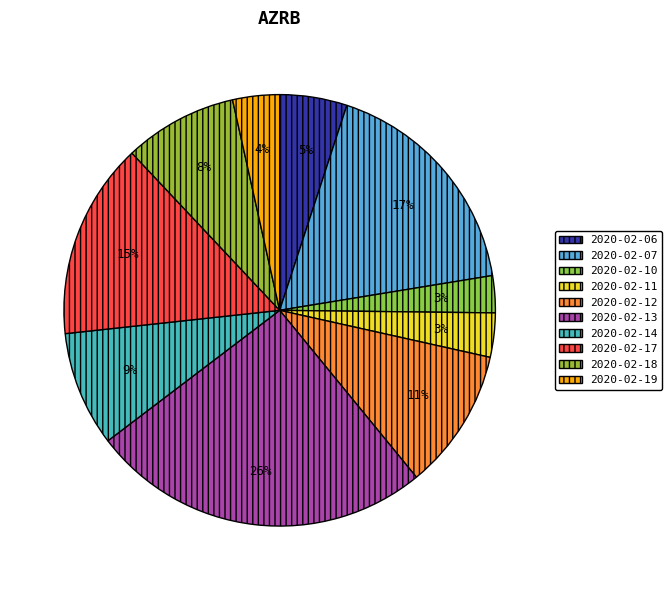

True or false: 2020-02-19 accounts for 4% of the total.

True